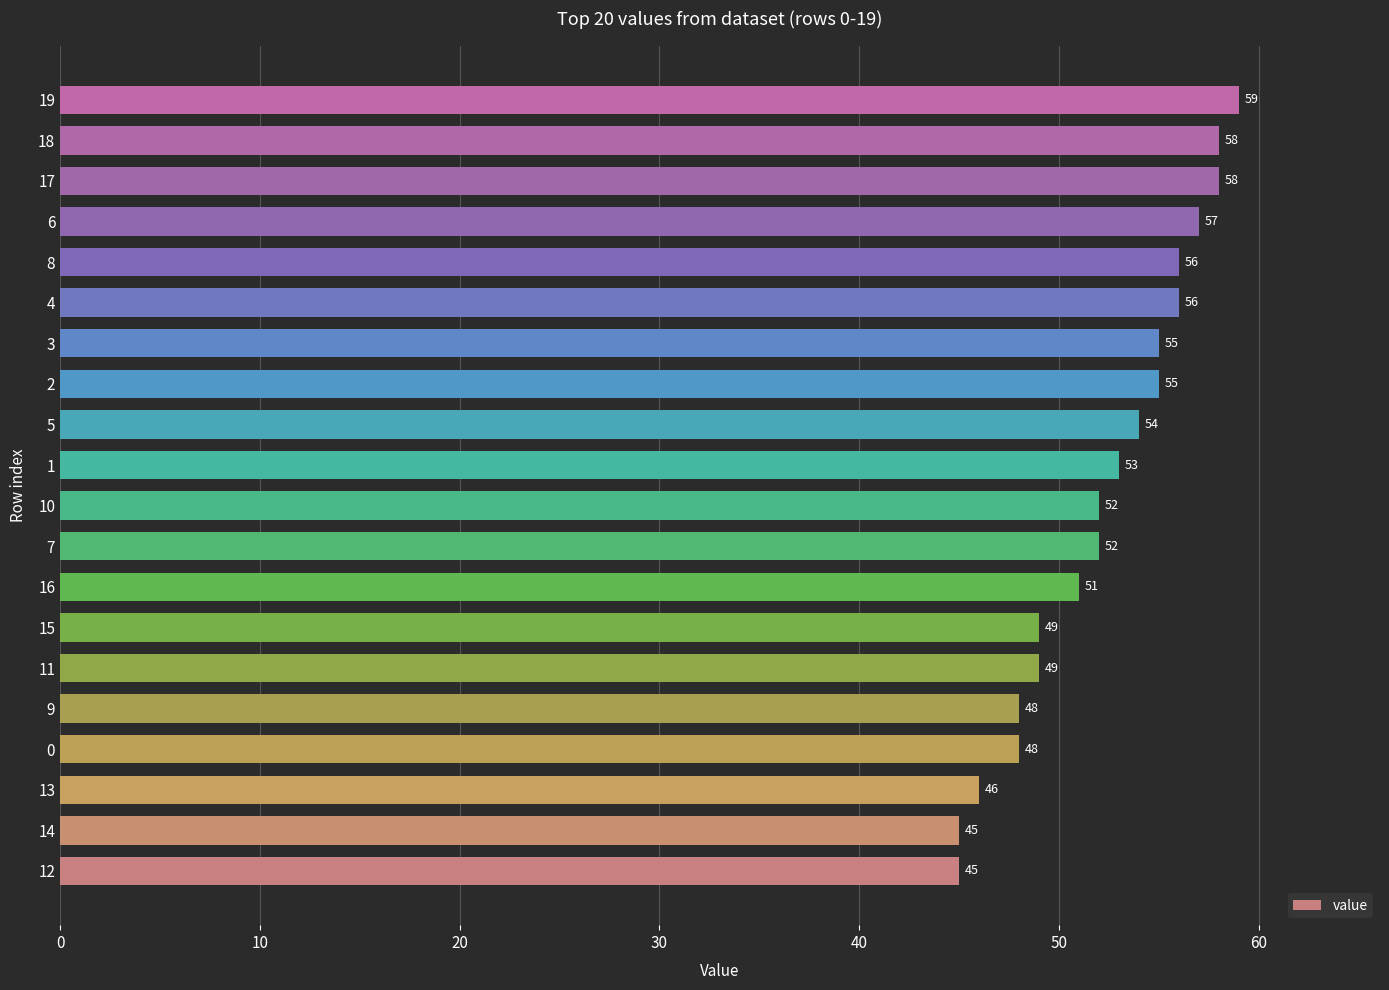

Between 9 and 7, which is larger?

7